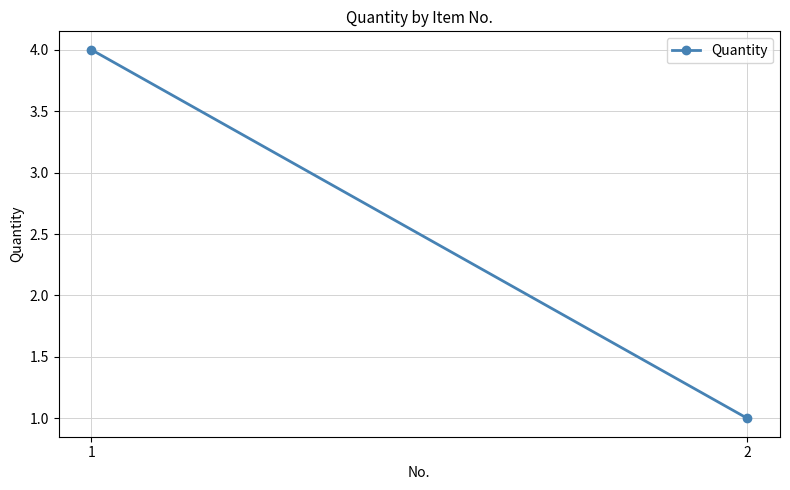

Which has a higher value, 1 or 2?

1